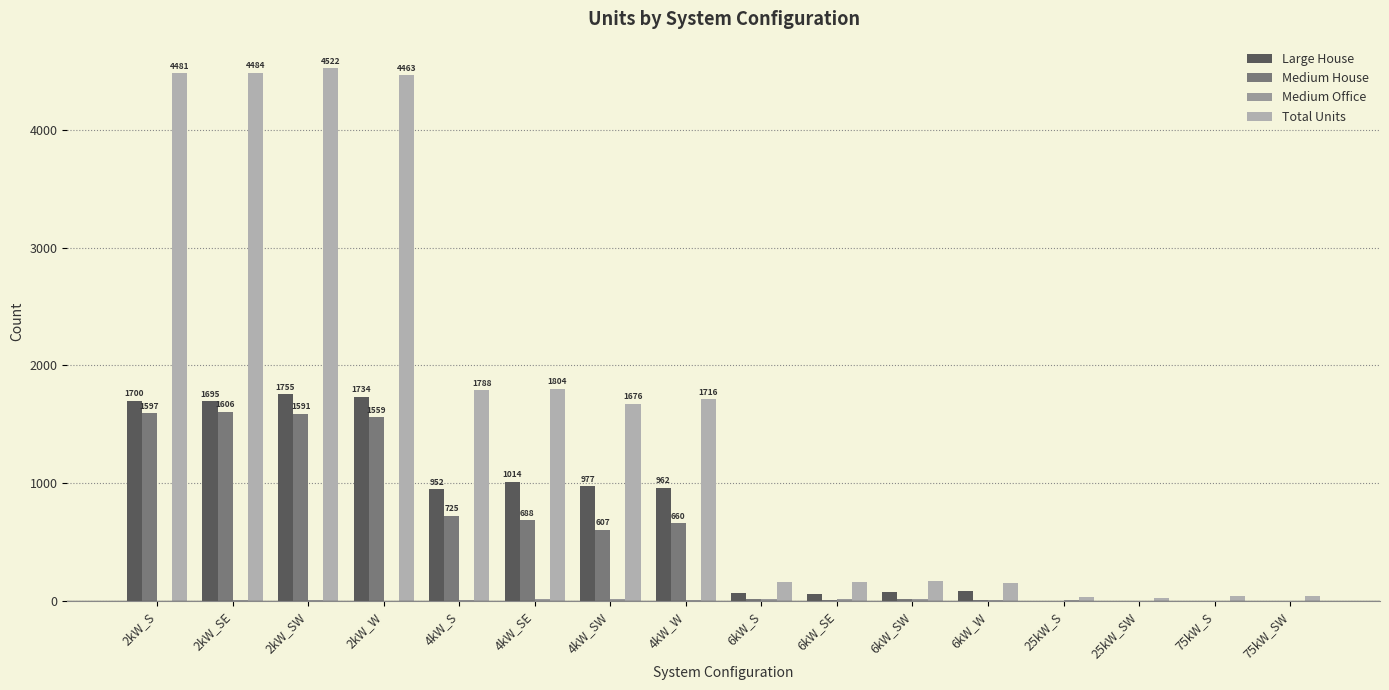

What is the maximum value for Total Units?

4522